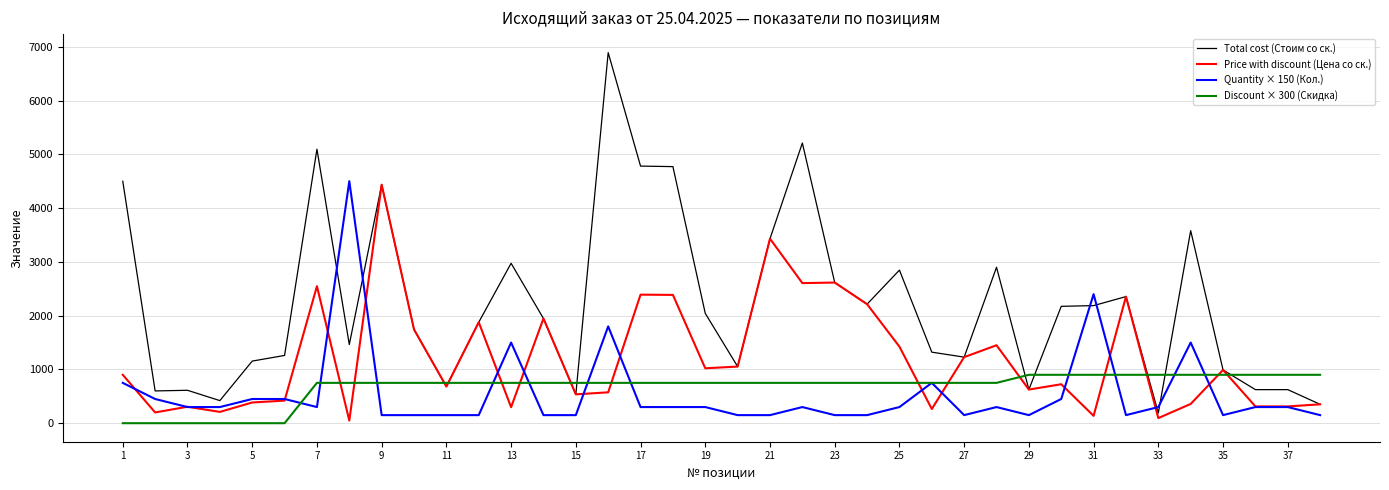

At how many categories does at least one series exceed 3100?

10